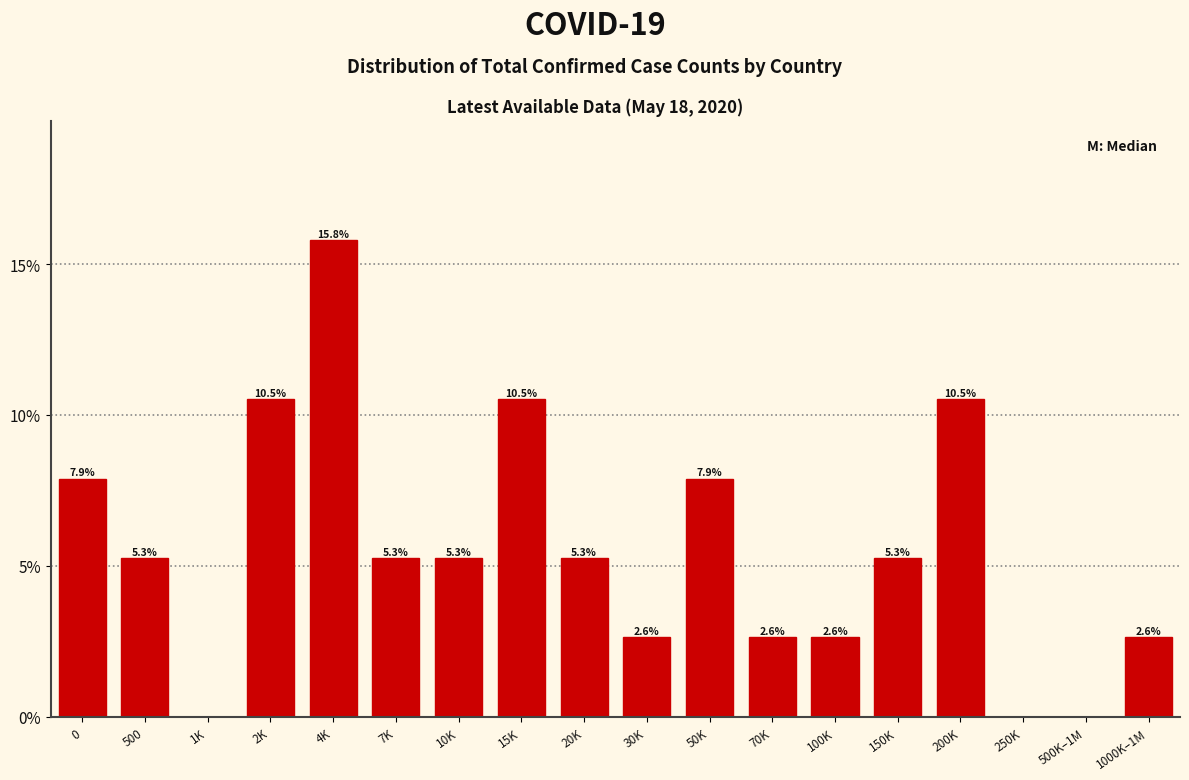

Reading left to right, what are all the values shown in this chart?

0=7.9	500=5.3	1K=0.0	2K=10.5	4K=15.8	7K=5.3	10K=5.3	15K=10.5	20K=5.3	30K=2.6	50K=7.9	70K=2.6	100K=2.6	150K=5.3	200K=10.5	250K=0.0	500K–1M=0.0	1000K–1M=2.6